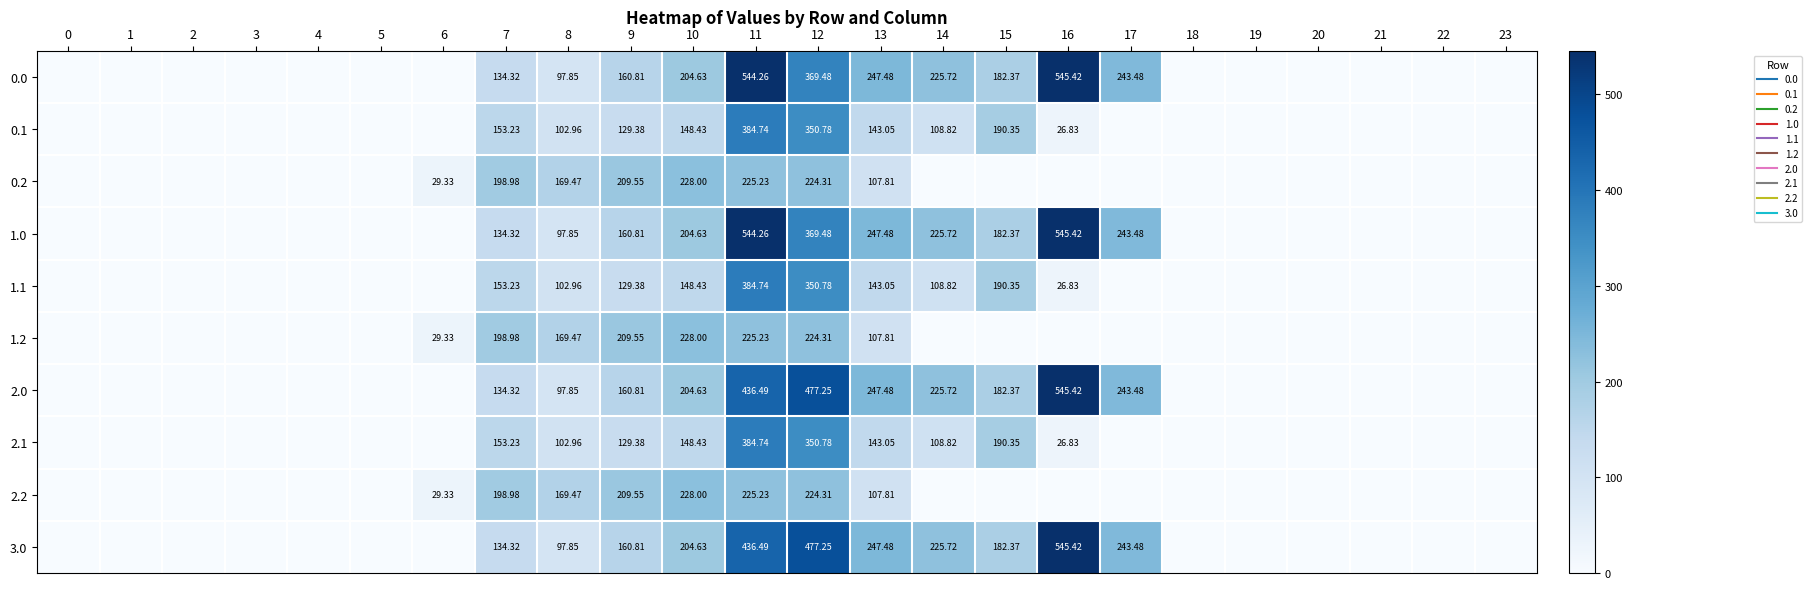

True or false: 0.0 has a value of 0.0 at 21.

True